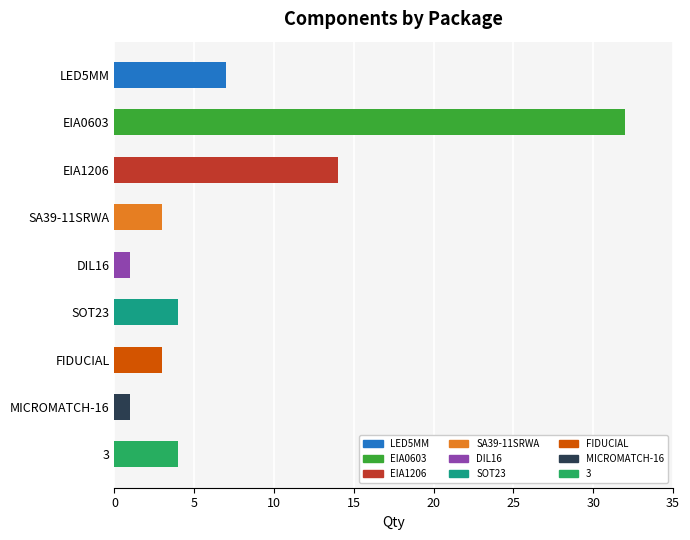

True or false: the data shows 51 at EIA0603.

False